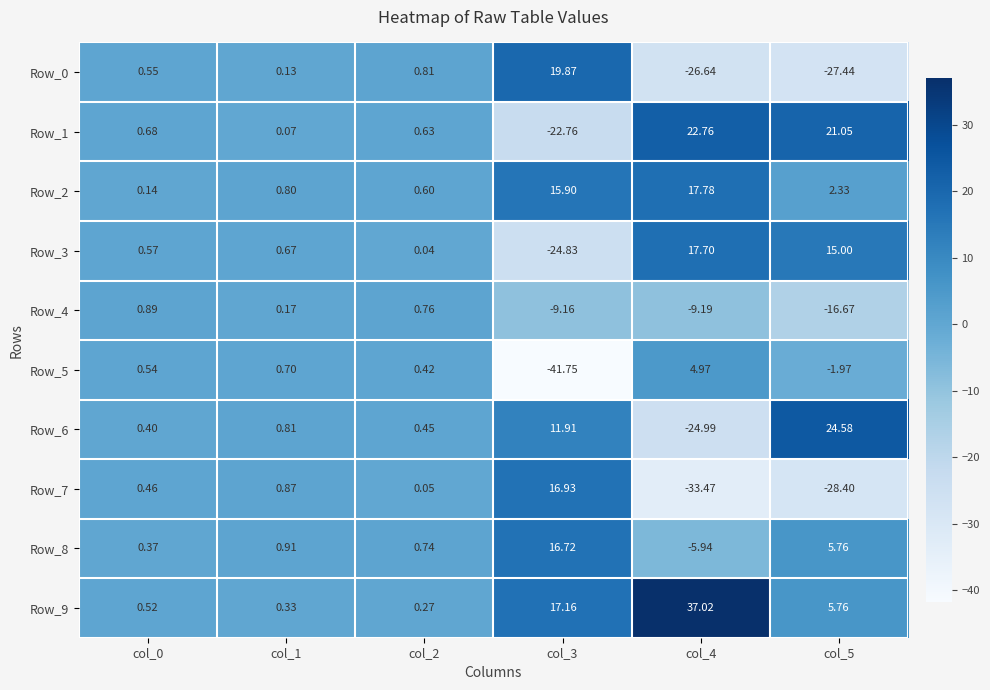

At how many categories does at least one series exceed -33?

6